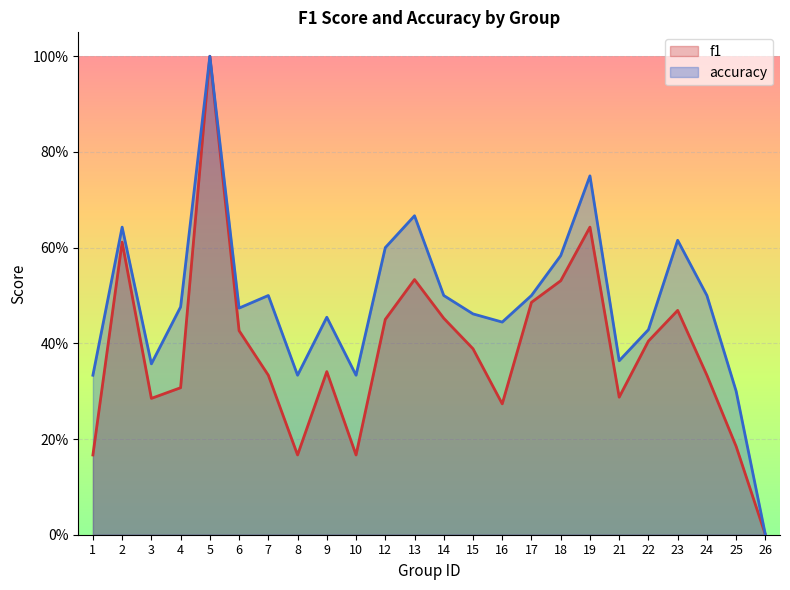

Reading left to right, what are all the values shown in this chart?

f1: 0.2	0.6	0.3	0.3	1.0	0.4	0.3	0.2	0.3	0.2	0.5	0.5	0.5	0.4	0.3	0.5	0.5	0.6	0.3	0.4	0.5	0.3	0.2	0.0
accuracy: 0.3	0.6	0.4	0.5	1.0	0.5	0.5	0.3	0.5	0.3	0.6	0.7	0.5	0.5	0.4	0.5	0.6	0.8	0.4	0.4	0.6	0.5	0.3	0.0